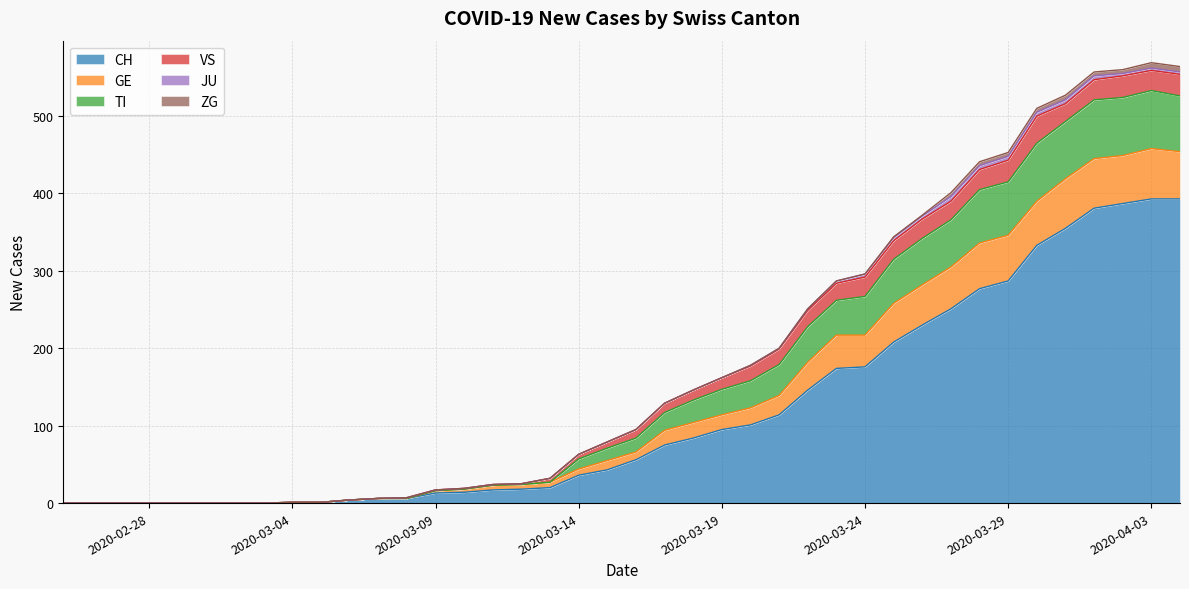

True or false: TI and GE intersect in this chart.

False